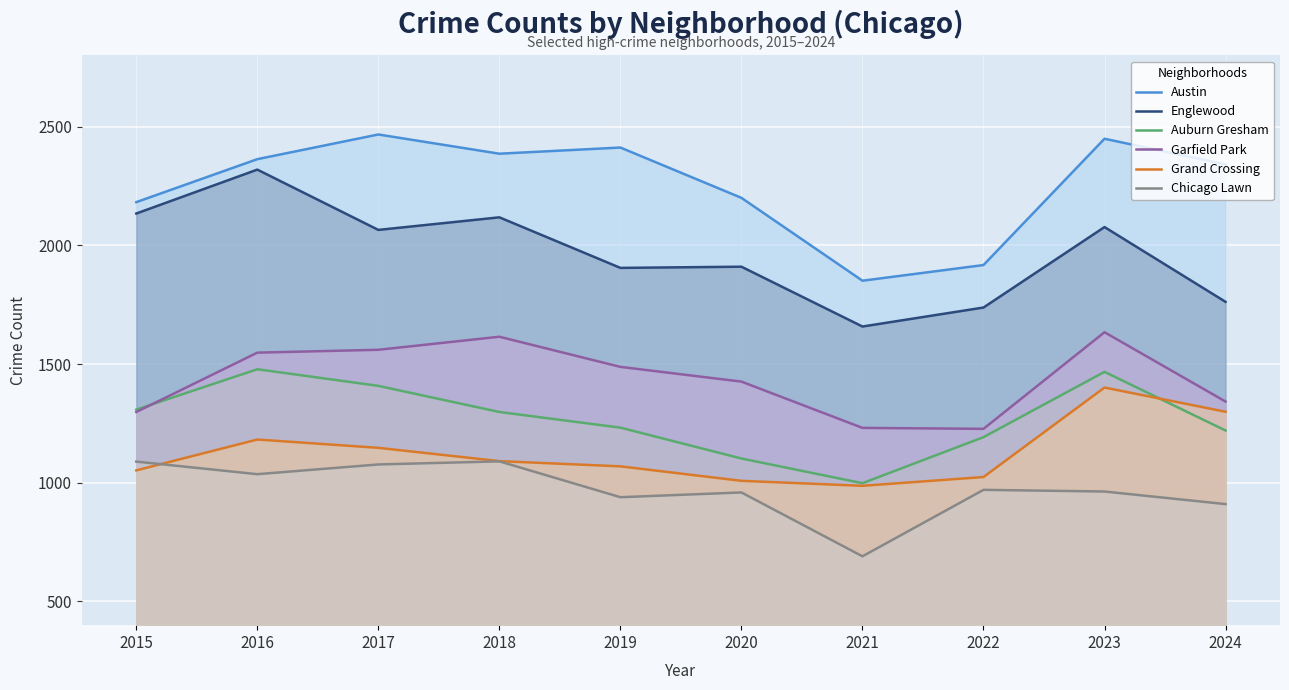

Rank the categories by Auburn Gresham value from lowest to highest.

2021, 2020, 2022, 2024, 2019, 2018, 2015, 2017, 2023, 2016